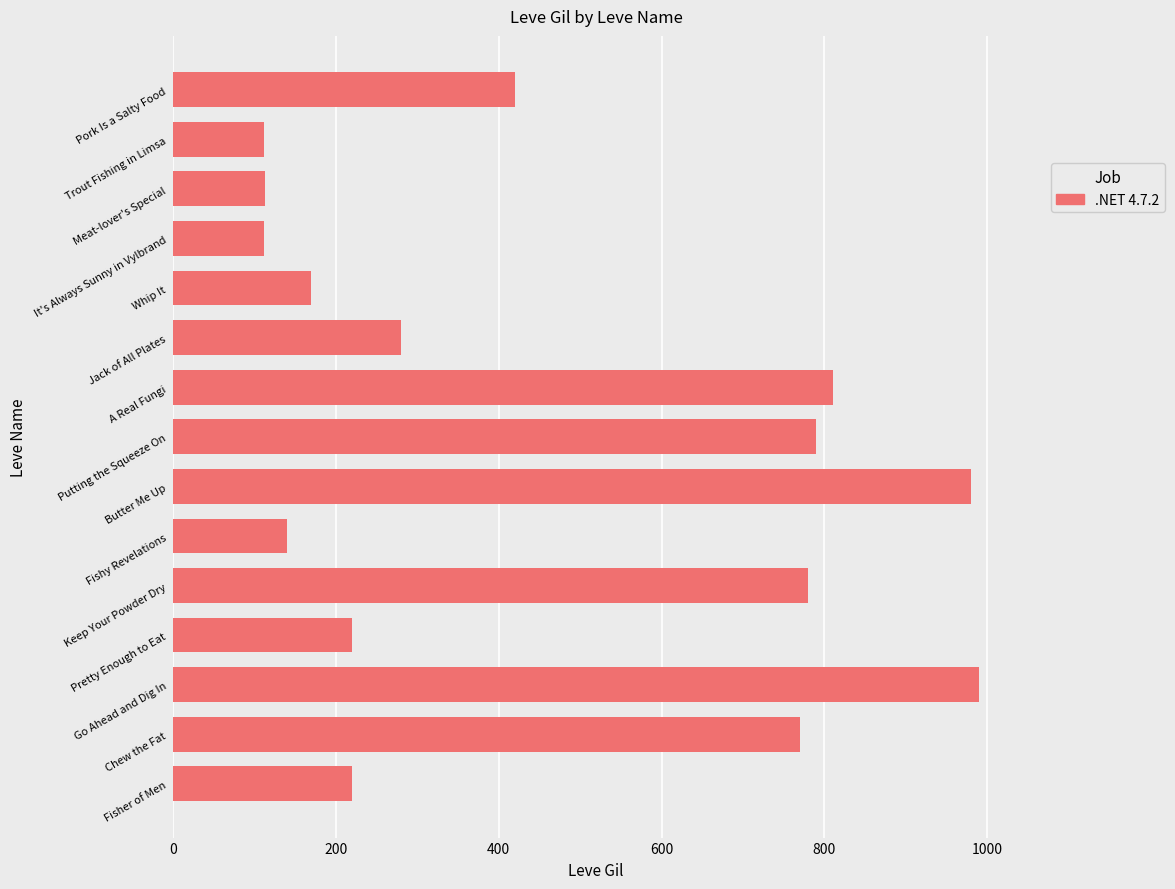

True or false: the data shows 112 at It's Always Sunny in Vylbrand.

True